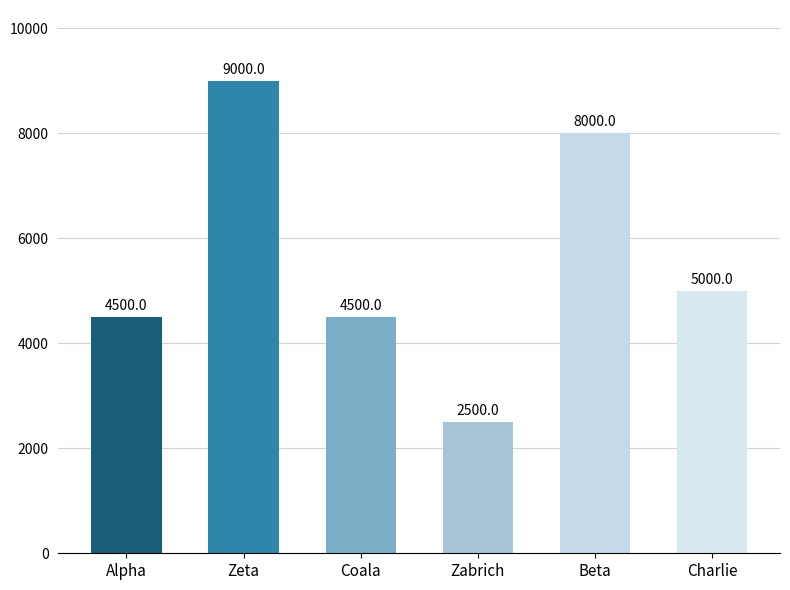

Approximately how many times larger is the value at Coala compared to Alpha?

1.0